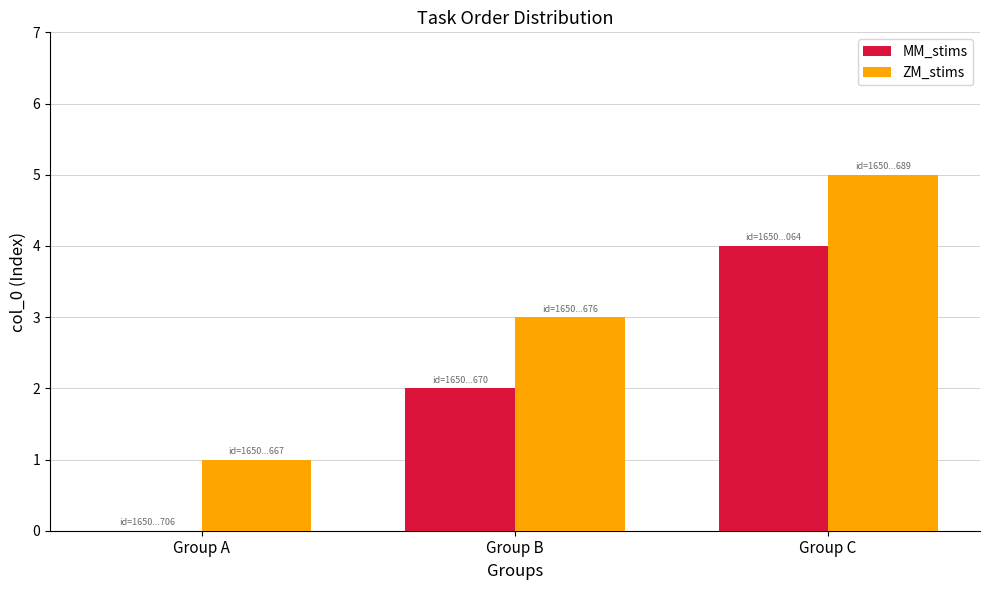

Does the chart contain stacked bars?

No